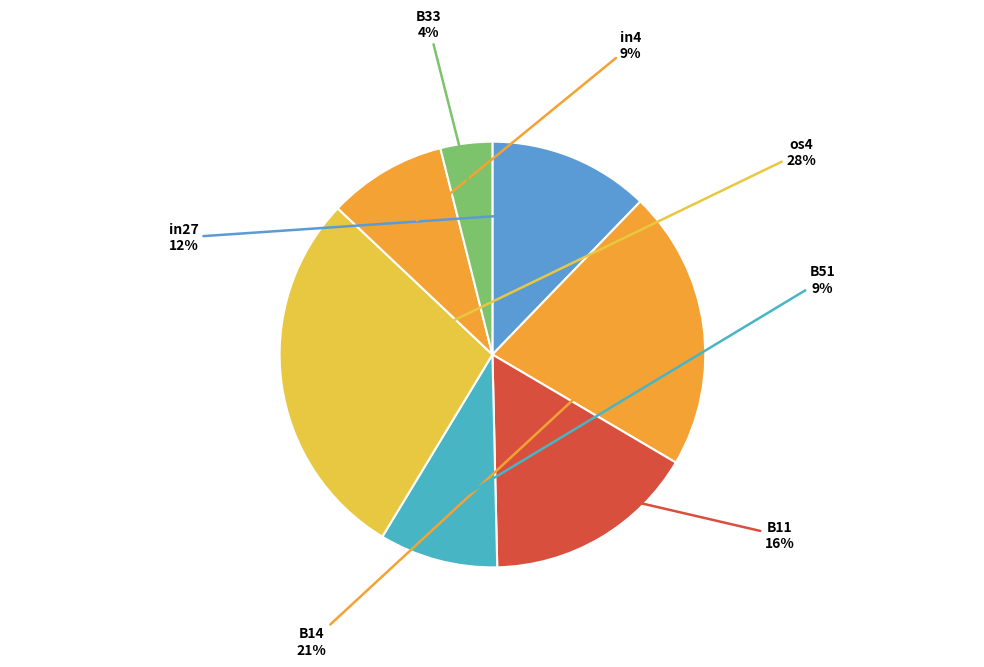

Is there a majority slice in this chart?

No